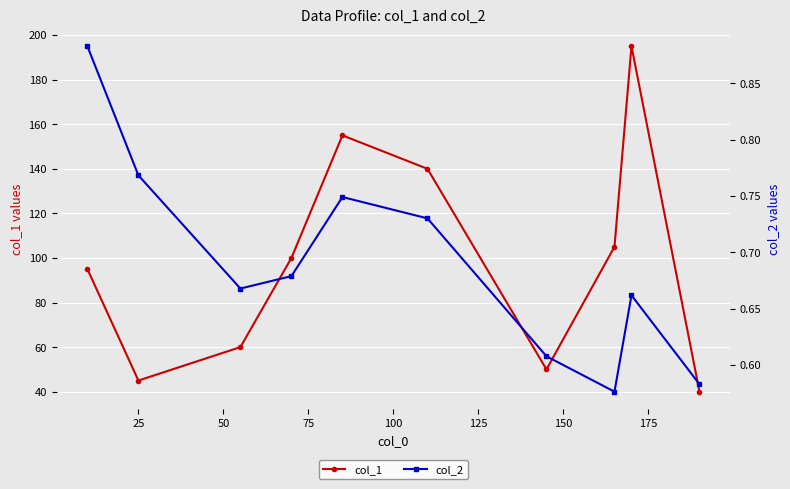

True or false: col_2 and col_1 cross at least once.

False